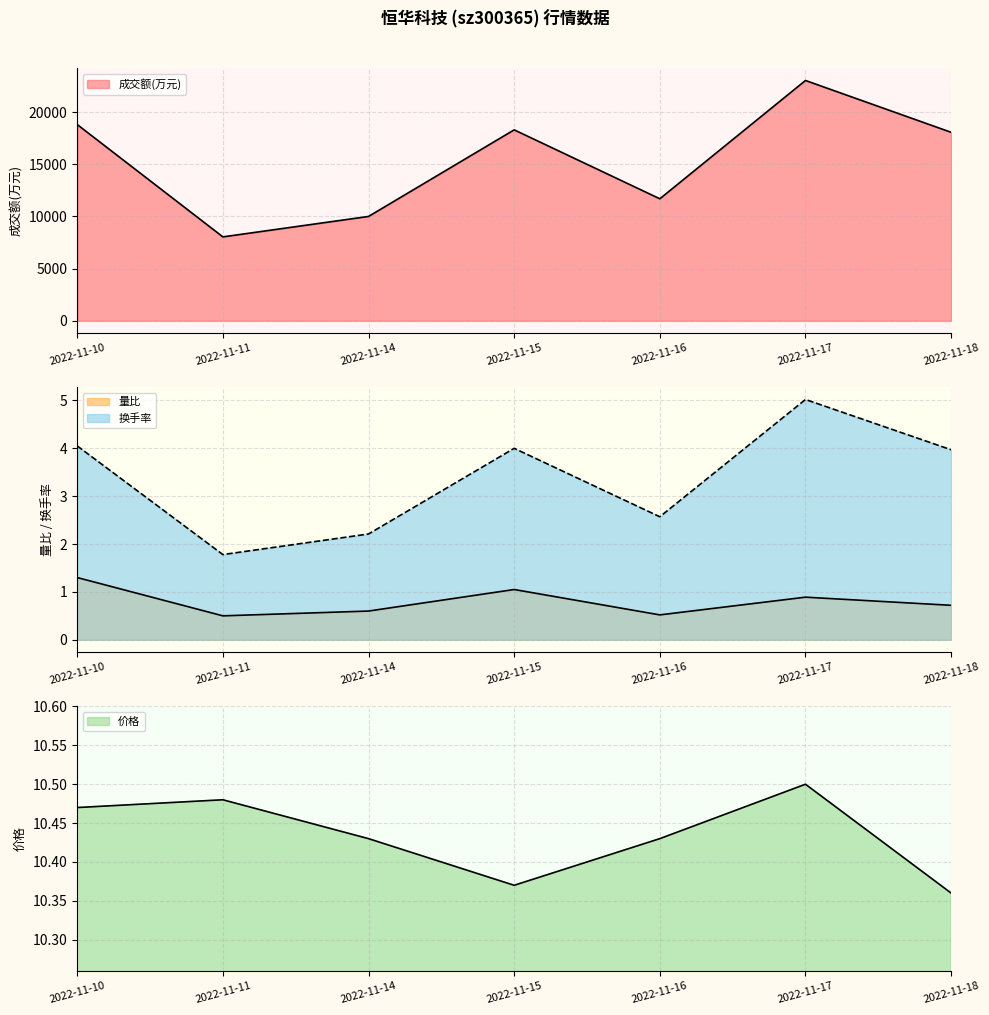

True or false: 量比 has more than 2 points higher than both neighbors.

False